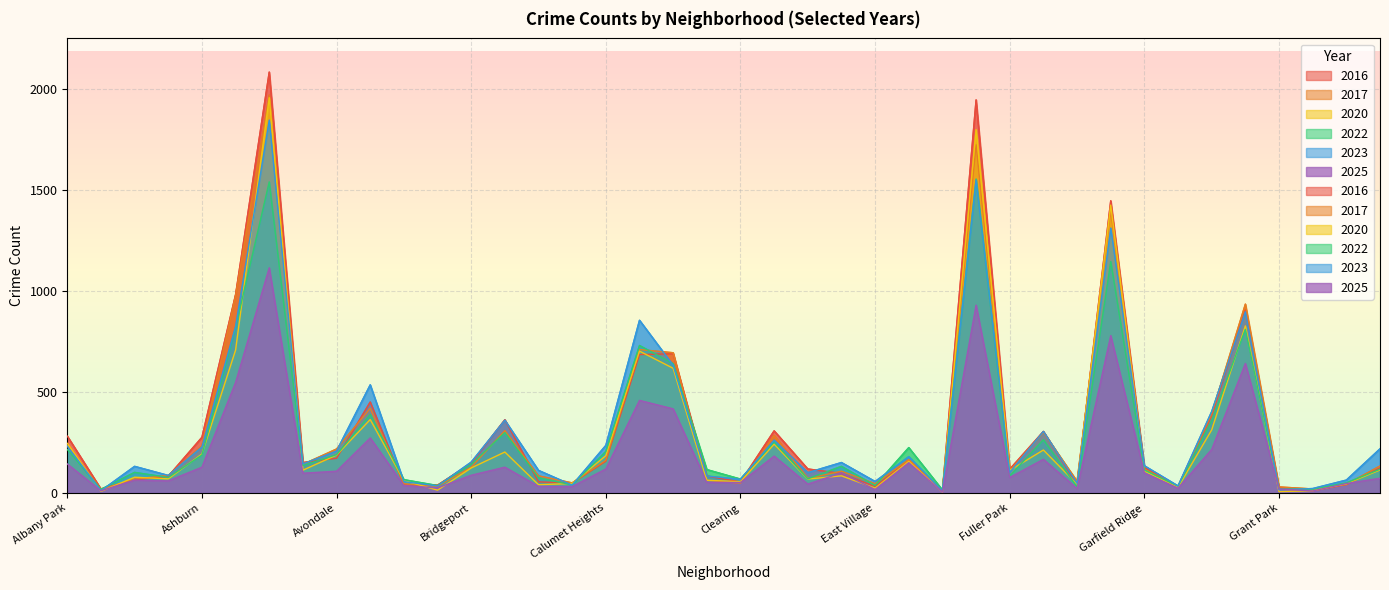

At which label is 2023 closest to 929?

Grand Crossing